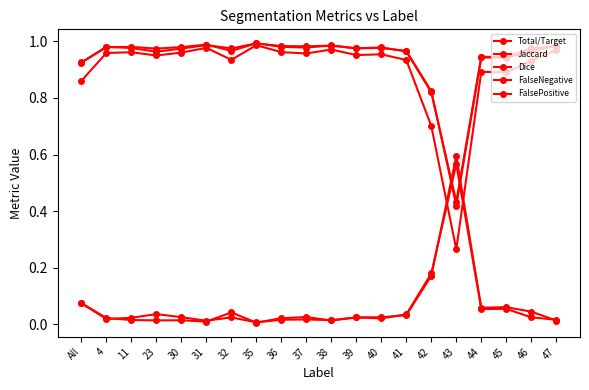

True or false: FalsePositive and Total/Target cross at least once.

True